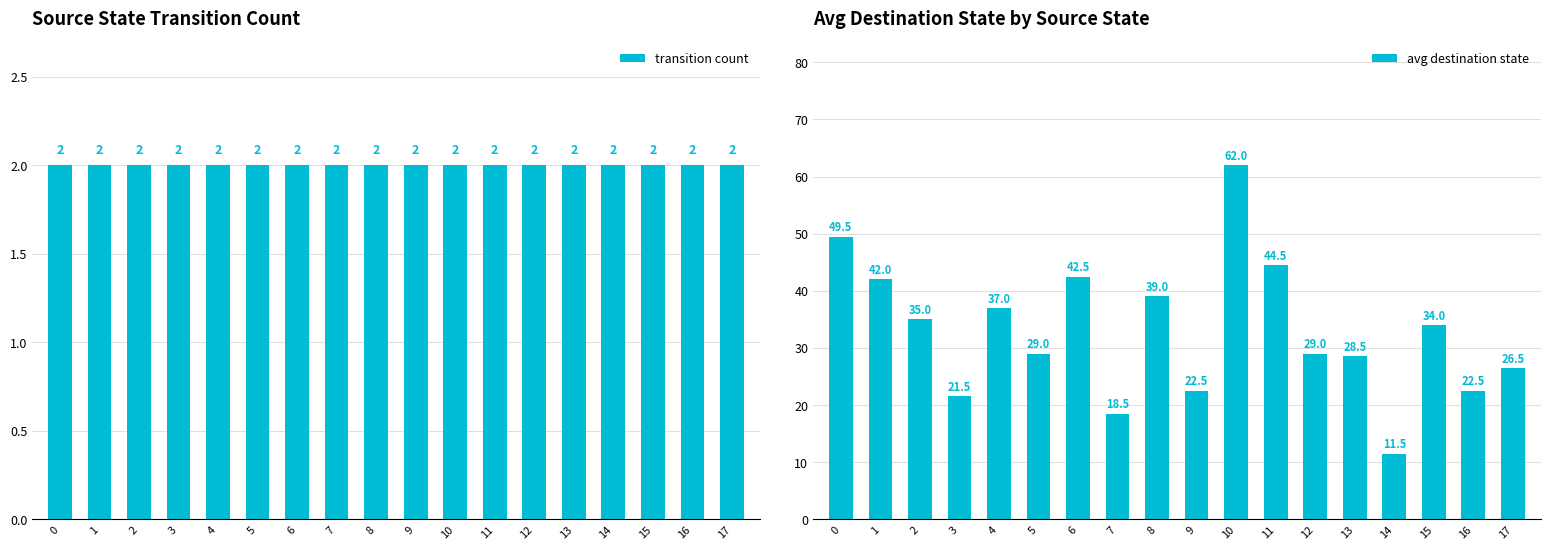

Reading left to right, extract all data points from this chart.

transition count: 0=2.0	1=2.0	2=2.0	3=2.0	4=2.0	5=2.0	6=2.0	7=2.0	8=2.0	9=2.0	10=2.0	11=2.0	12=2.0	13=2.0	14=2.0	15=2.0	16=2.0	17=2.0
avg destination state: 0=49.5	1=42.0	2=35.0	3=21.5	4=37.0	5=29.0	6=42.5	7=18.5	8=39.0	9=22.5	10=62.0	11=44.5	12=29.0	13=28.5	14=11.5	15=34.0	16=22.5	17=26.5